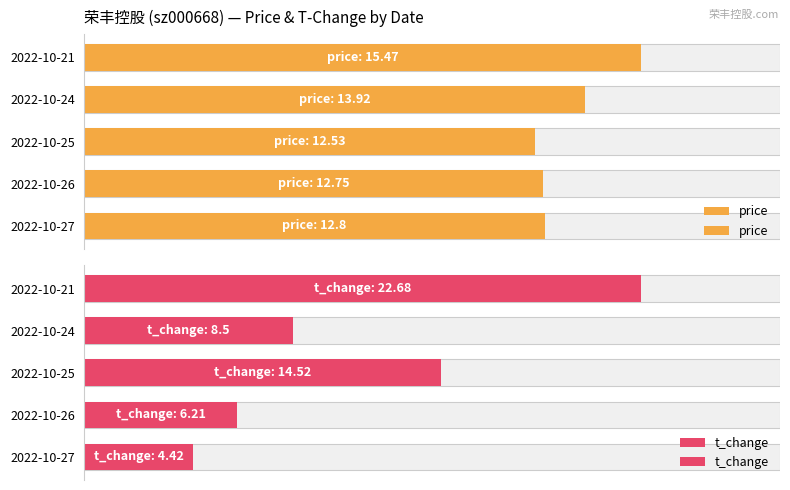

What is the minimum value for t_change?

4.4